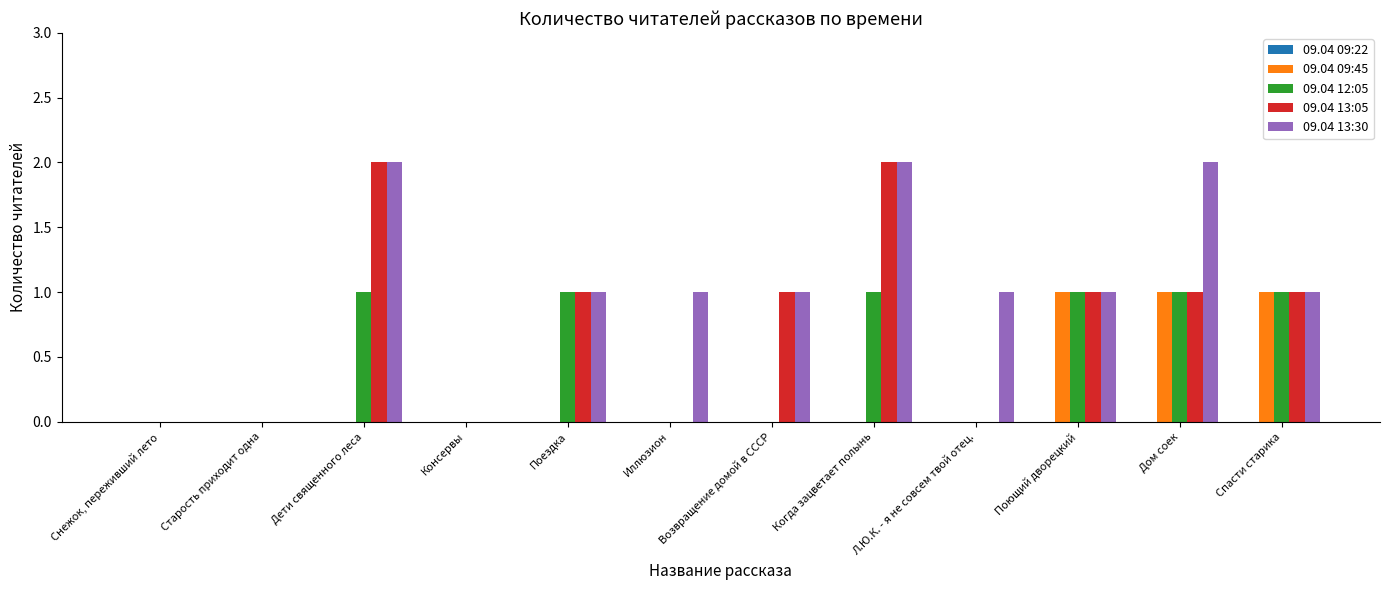

Is the value of 09.04 13:05 at Дом соек greater than the value of 09.04 09:45 at Дети священного леса?

Yes